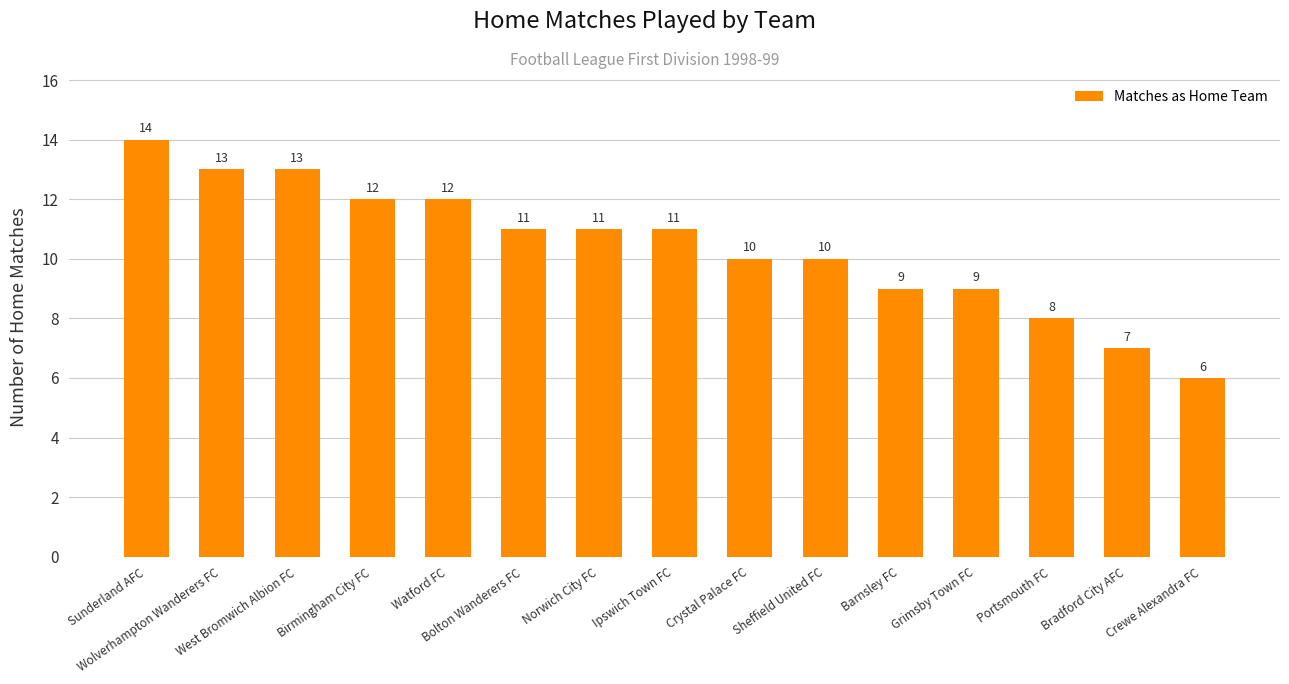

How many values are between 9 and 12?

9